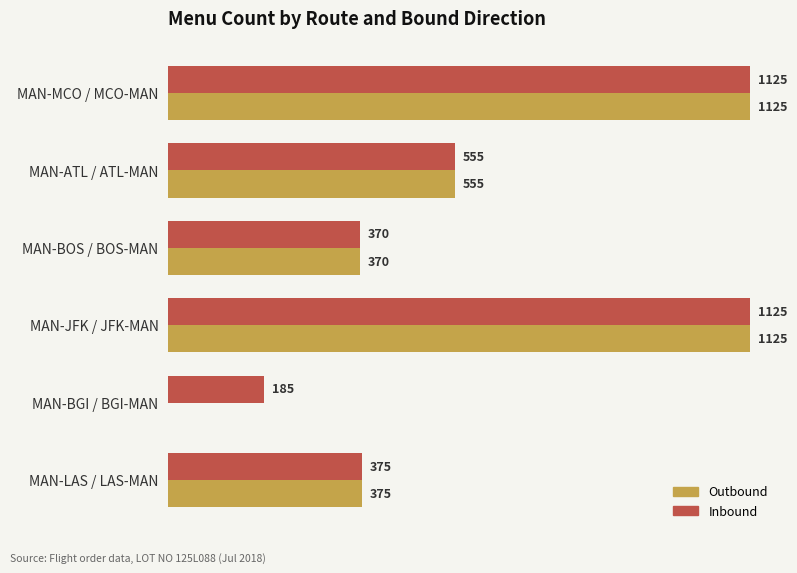

Where is Outbound nearest to the value 562?

MAN-ATL / ATL-MAN